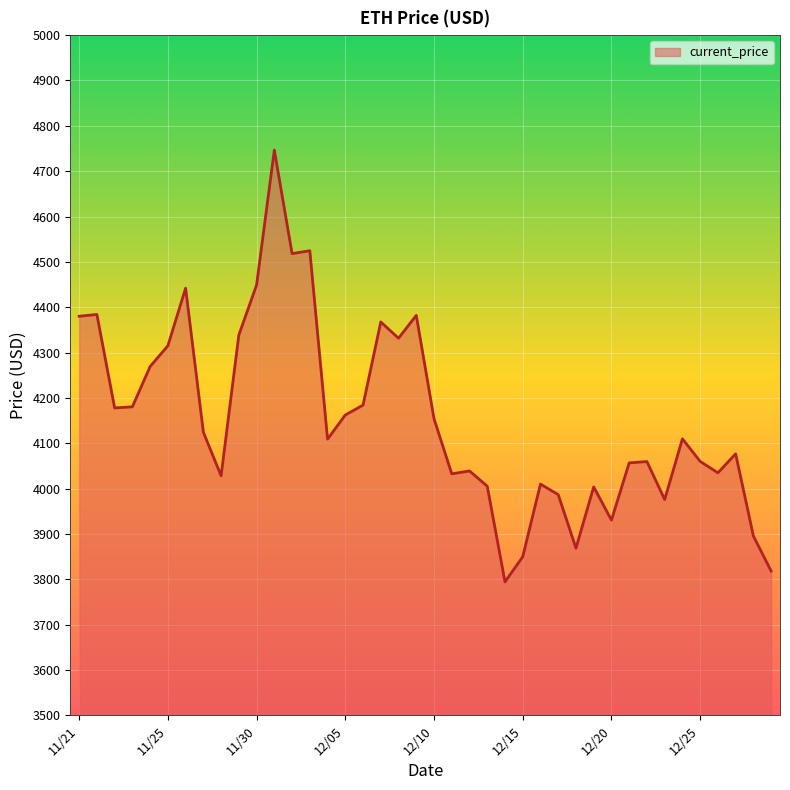

What is the minimum value shown in the chart?

3794.3